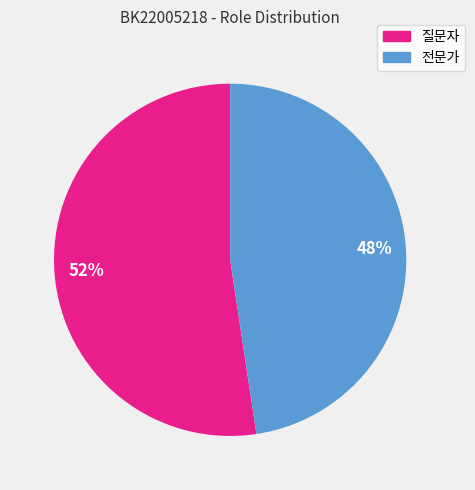

To the nearest percent, what portion does 전문가 represent?

48%